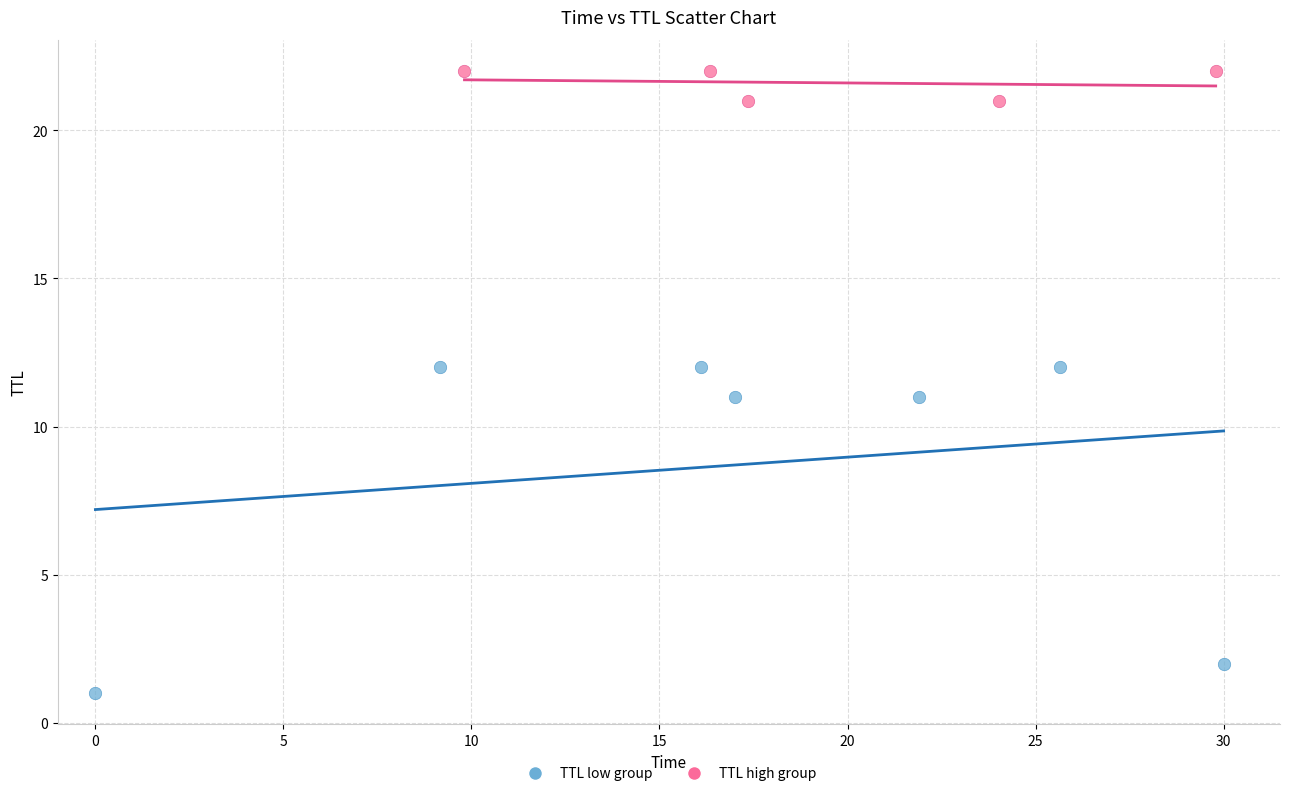

Which series contains the lowest Y value?

TTL low group